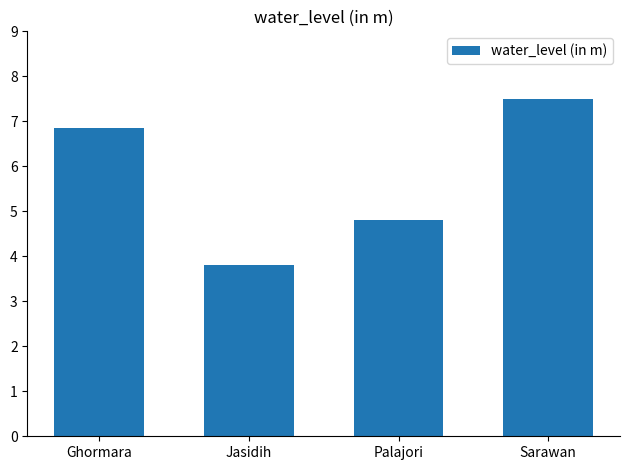

Reading left to right, list all the values displayed in this chart.

Ghormara=6.9	Jasidih=3.8	Palajori=4.8	Sarawan=7.5